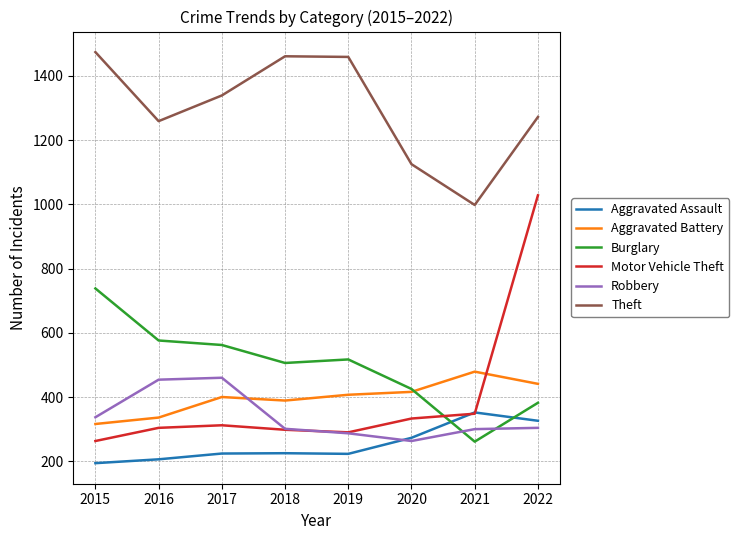

What is the difference between the Aggravated Battery values at 2016 and 2019?

71